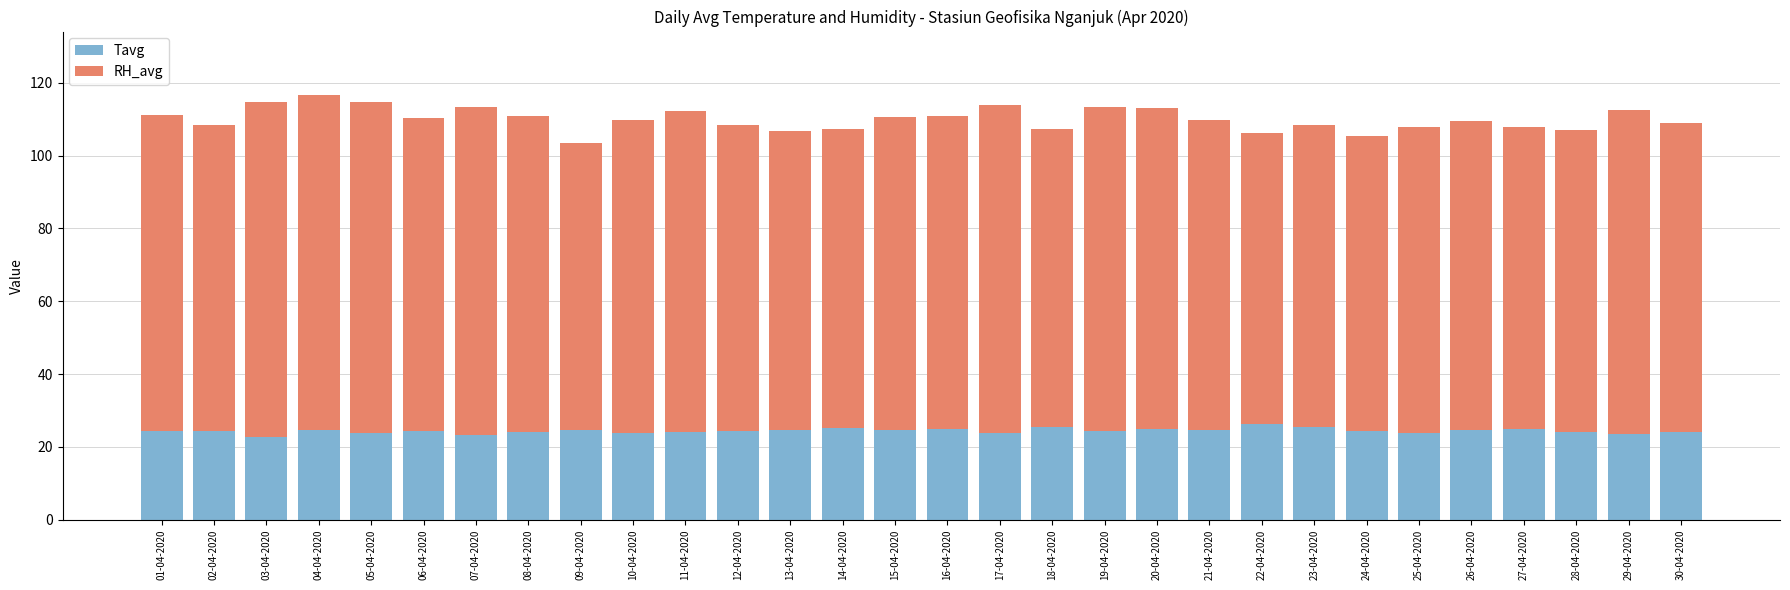

True or false: Tavg has a value of 23.6 at 29-04-2020.

True